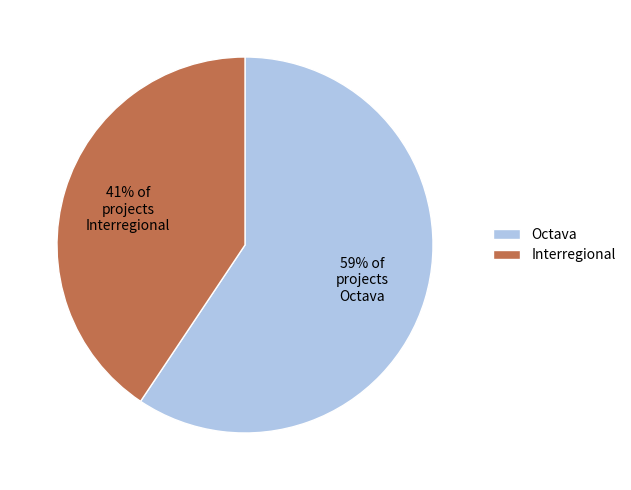

The Octava slice represents 50% of the pie. True or false?

False